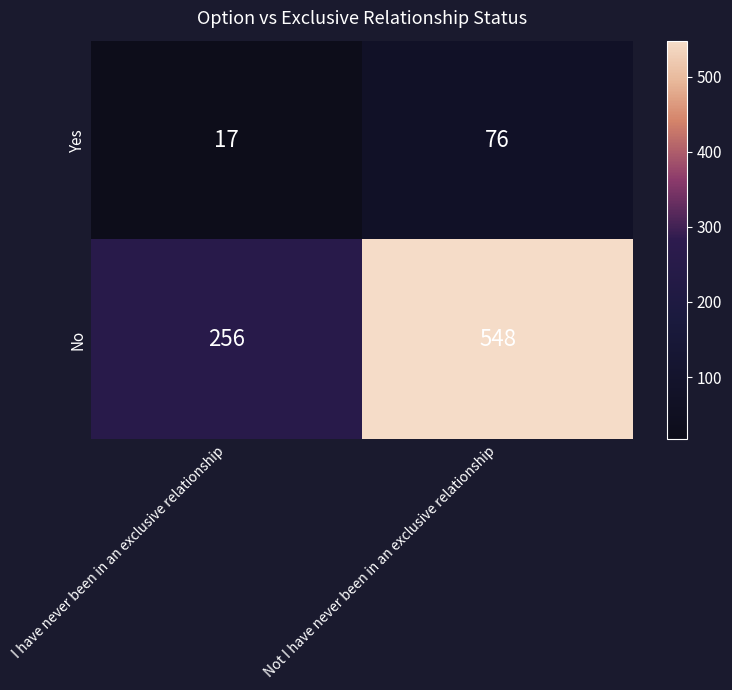

Reading left to right, what are all the values shown in this chart?

Yes: 17	76
No: 256	548